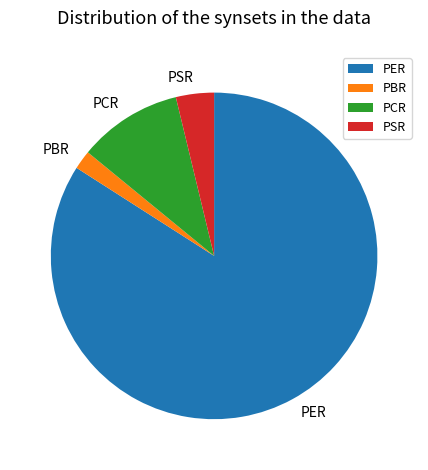

Which category has the biggest portion of the pie?

PER